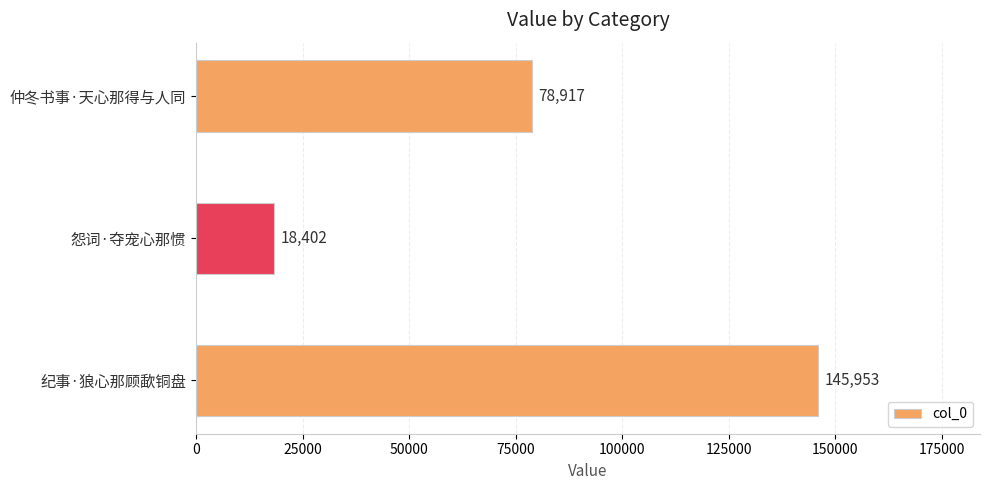

Between 怨词·夺宠心那惯 and 纪事·狼心那顾歃铜盘, which is larger?

纪事·狼心那顾歃铜盘